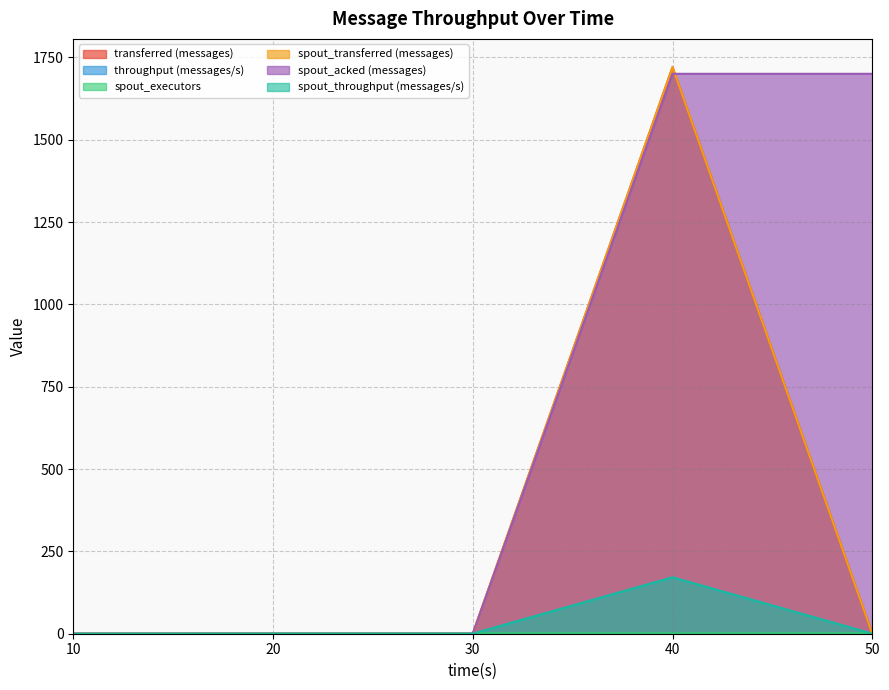

Rank the series at 20 from highest to lowest value.

spout_executors, transferred (messages), throughput (messages/s), spout_transferred (messages), spout_acked (messages), spout_throughput (messages/s)